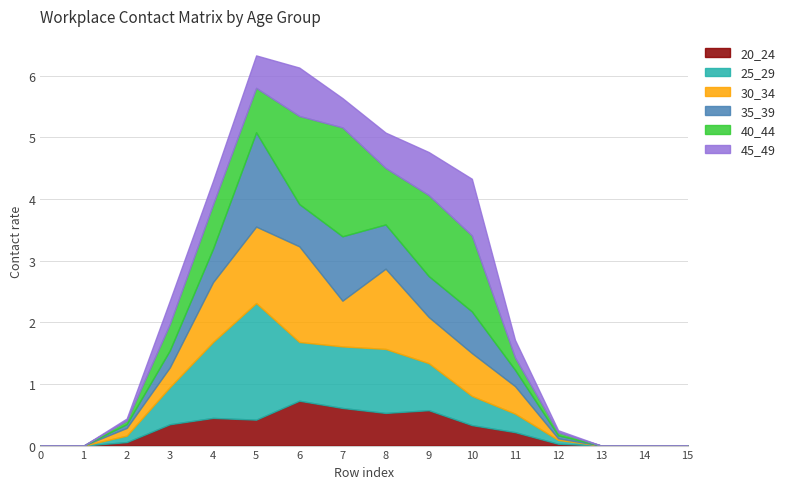

Where is the first local maximum for 35_39?

5